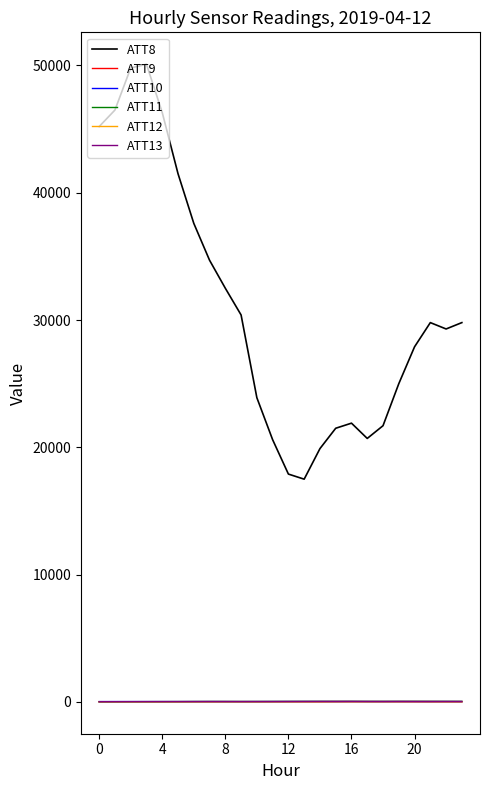

What is the maximum value shown in the chart?

50100.0